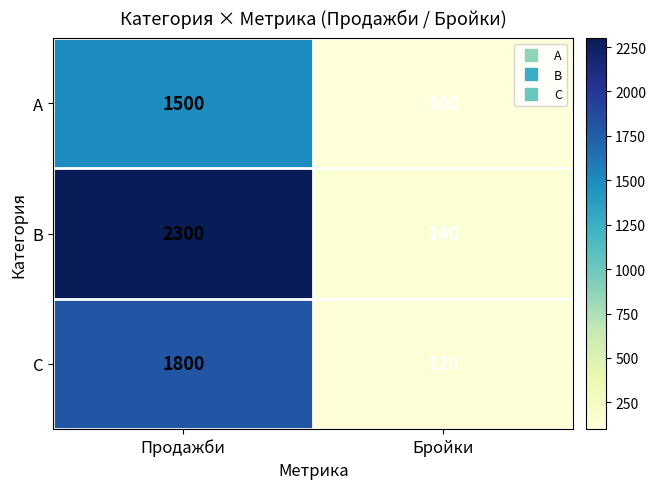

What is the minimum value for A?

100